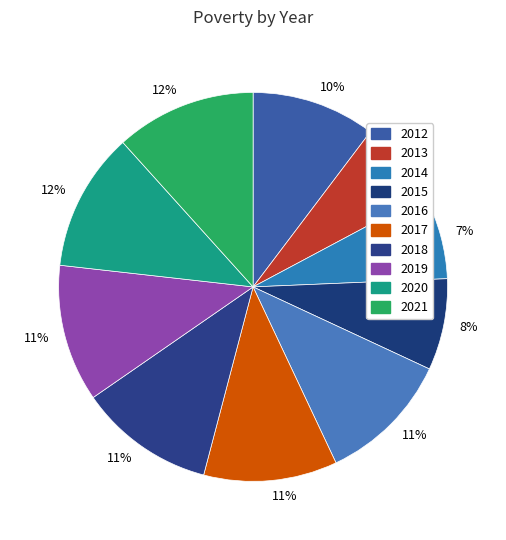

How many segments does this pie chart have?

10